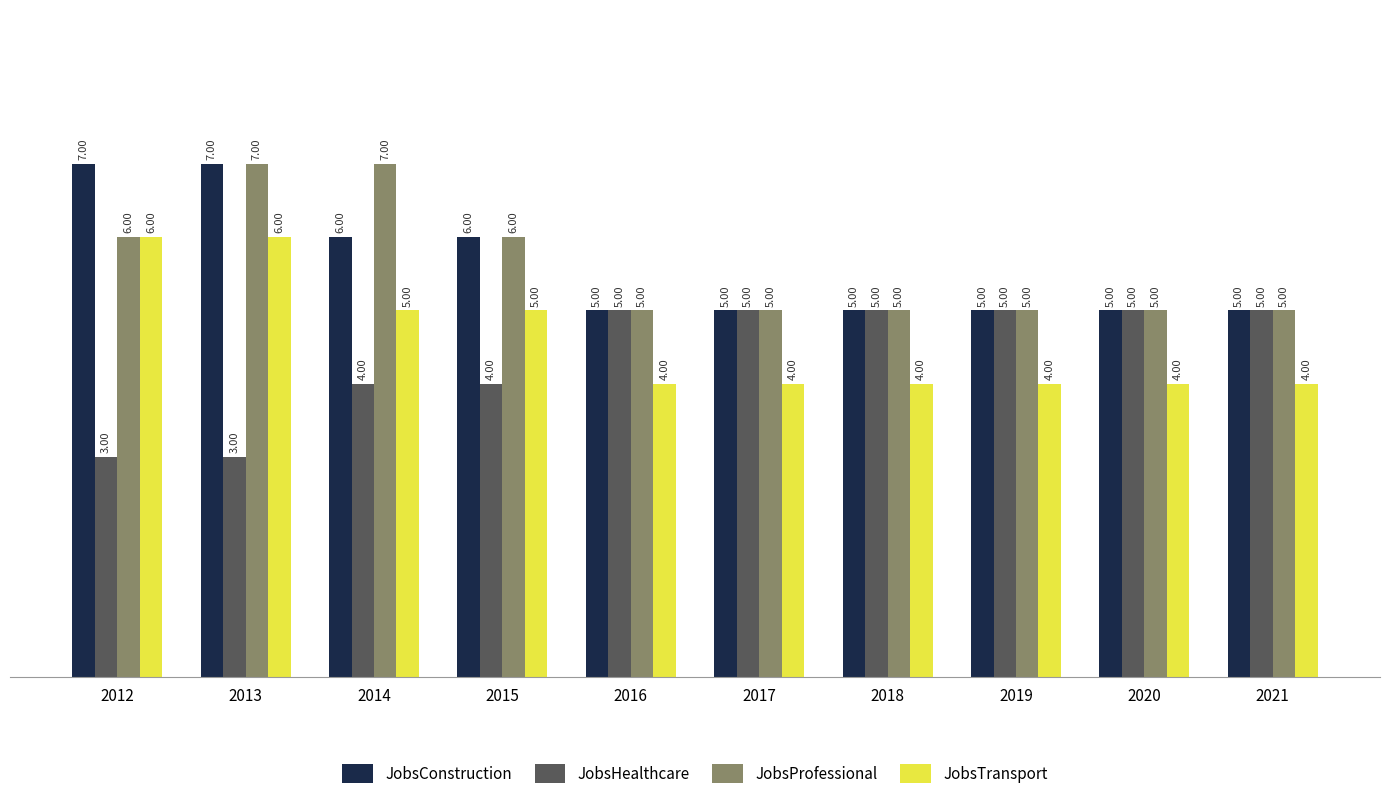

What is the average value of the JobsHealthcare series?

4